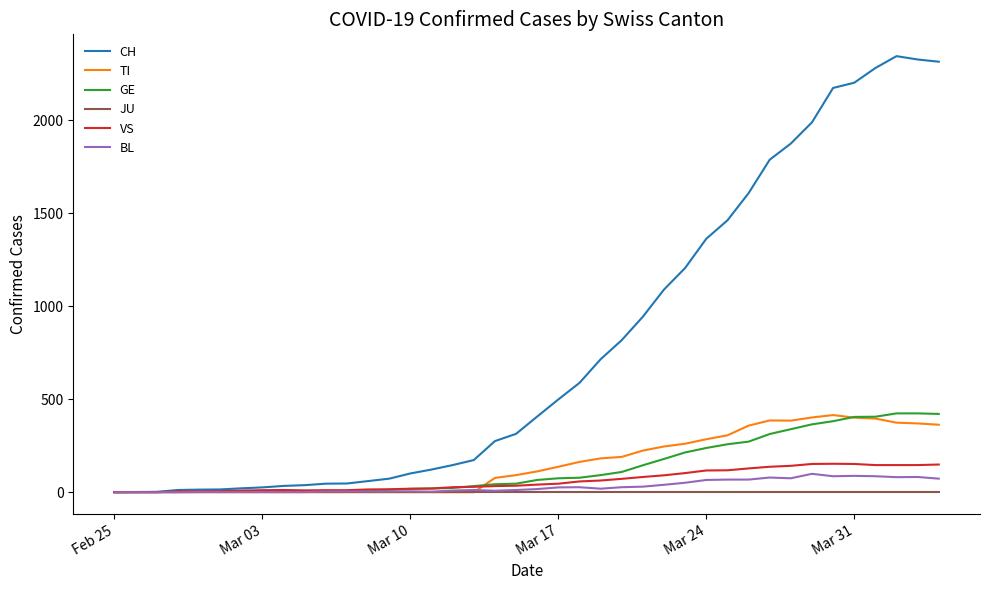

Which series has the largest total across all categories?

CH